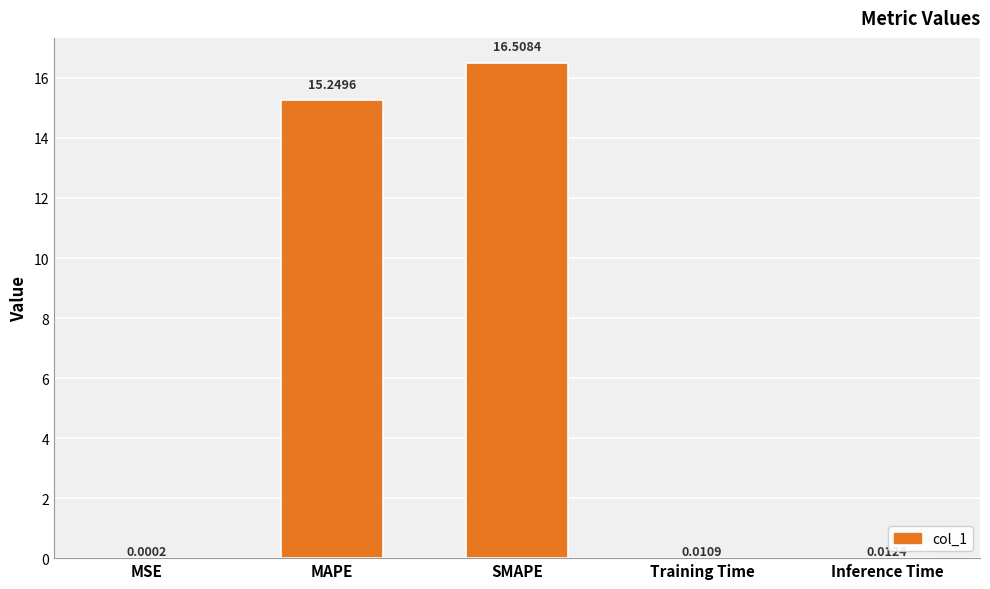

What is the sum of the values at SMAPE and MSE?

16.5